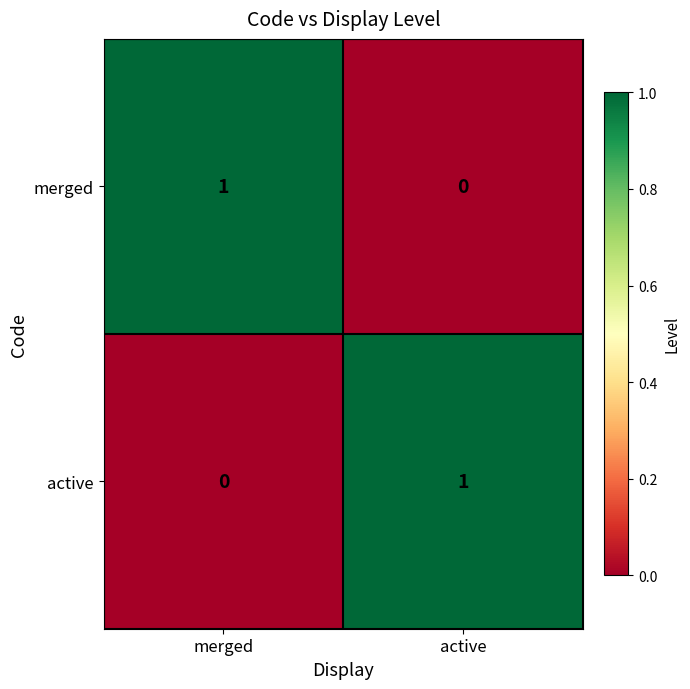

Count the number of categories in the chart.

2